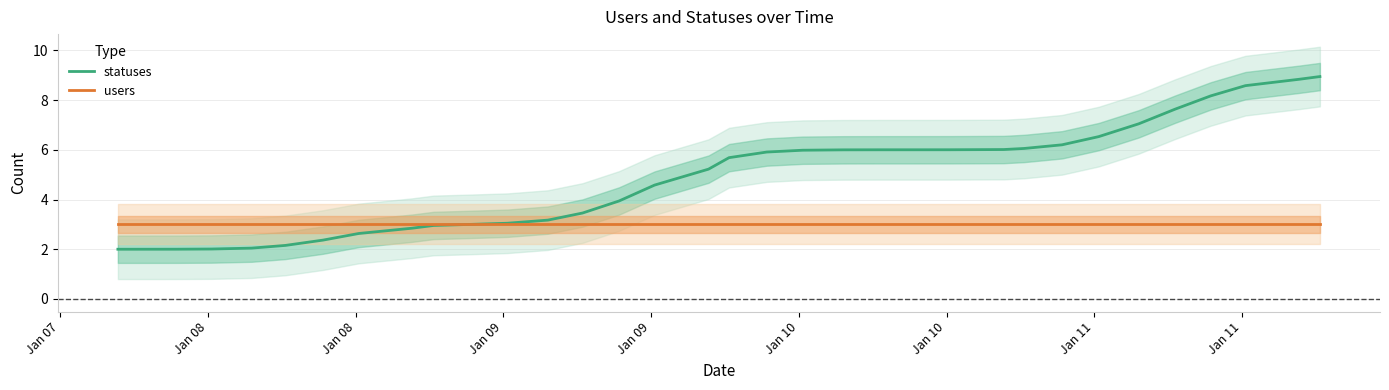

True or false: statuses has more than 1 interior local peaks.

False